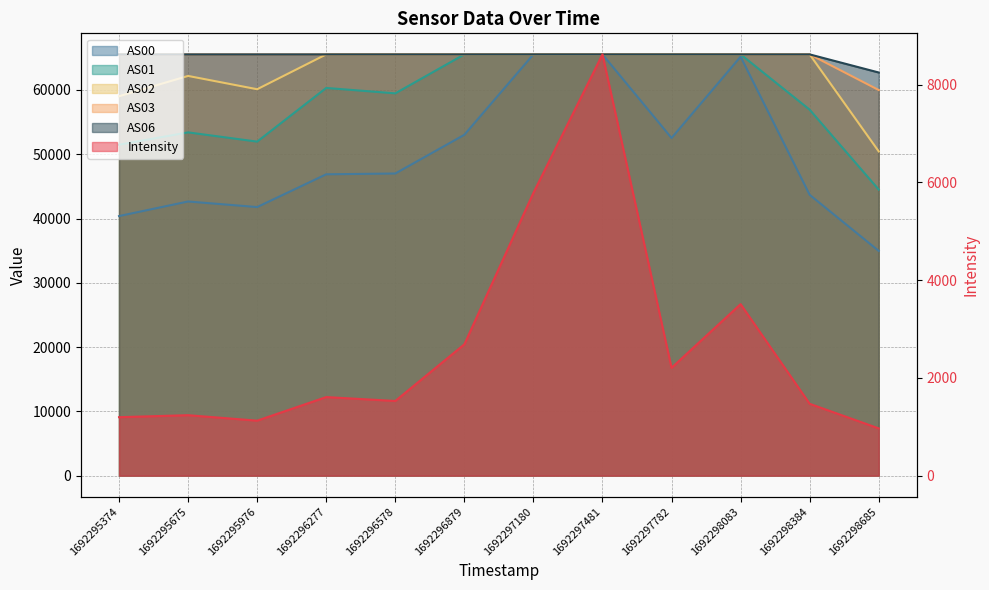

At which category is the sum across all series the highest?

1692297481